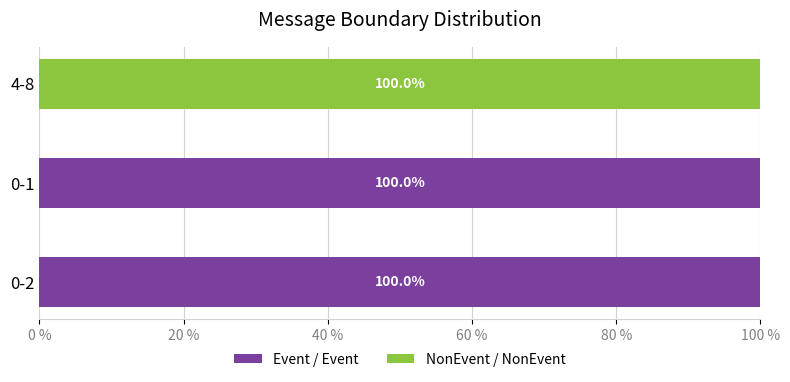

What is the total value across all series at 0-2?

100